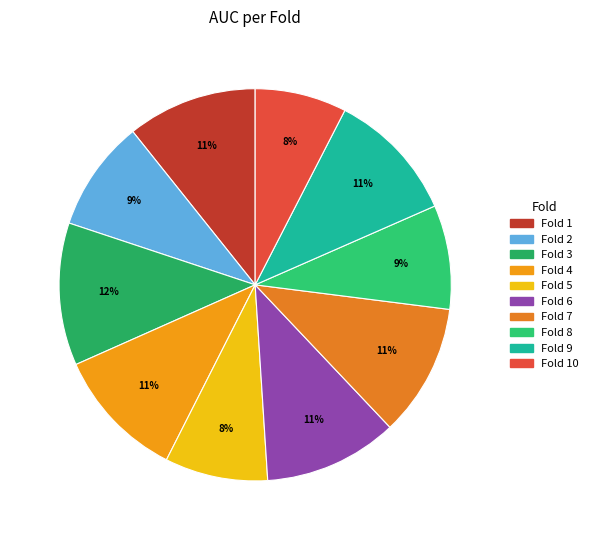

How many slices are in this pie chart?

10